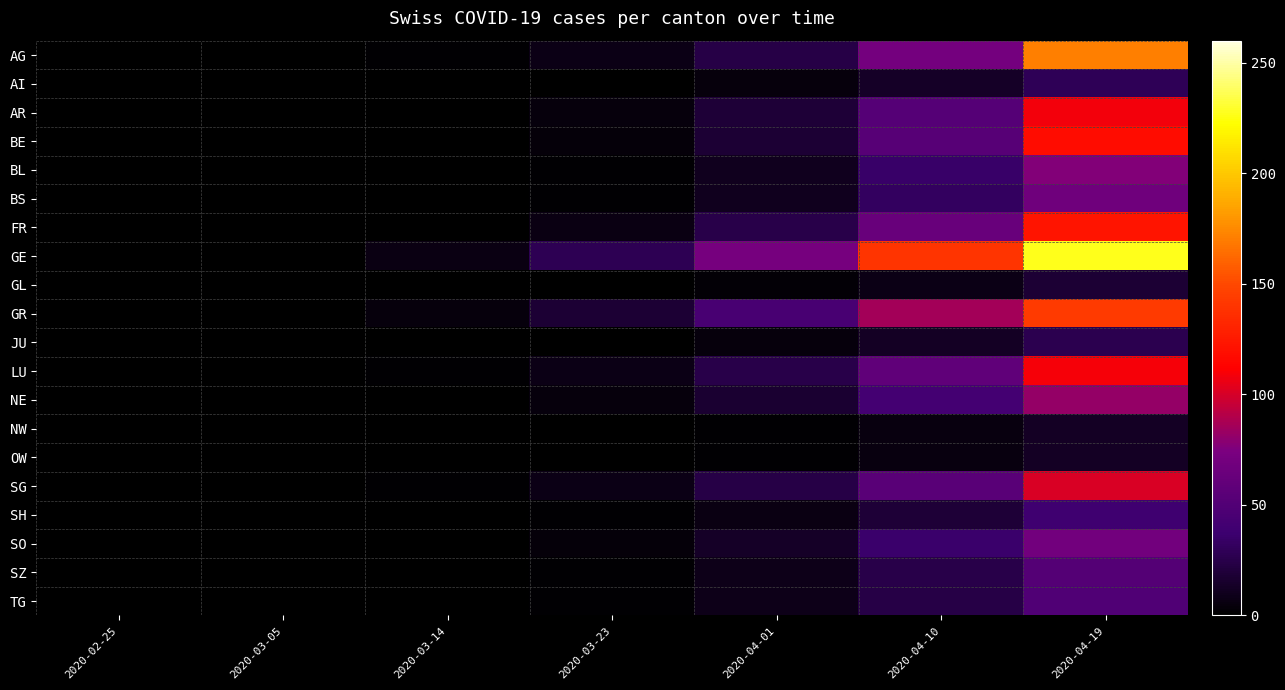

Reading right to left, transcribe all the data shown in this chart.

AG: 2020-04-19=171	2020-04-10=71	2020-04-01=24	2020-03-23=8	2020-03-14=2	2020-03-05=0	2020-02-25=0
AI: 2020-04-19=29	2020-04-10=14	2020-04-01=5	2020-03-23=1	2020-03-14=0	2020-03-05=0	2020-02-25=0
AR: 2020-04-19=108	2020-04-10=52	2020-04-01=19	2020-03-23=5	2020-03-14=1	2020-03-05=0	2020-02-25=0
BE: 2020-04-19=118	2020-04-10=53	2020-04-01=18	2020-03-23=4	2020-03-14=0	2020-03-05=0	2020-02-25=0
BL: 2020-04-19=77	2020-04-10=35	2020-04-01=11	2020-03-23=2	2020-03-14=0	2020-03-05=0	2020-02-25=0
BS: 2020-04-19=68	2020-04-10=32	2020-04-01=11	2020-03-23=2	2020-03-14=0	2020-03-05=0	2020-02-25=0
FR: 2020-04-19=122	2020-04-10=63	2020-04-01=25	2020-03-23=7	2020-03-14=1	2020-03-05=0	2020-02-25=0
GE: 2020-04-19=227	2020-04-10=140	2020-04-01=72	2020-03-23=28	2020-03-14=7	2020-03-05=1	2020-02-25=0
GL: 2020-04-19=18	2020-04-10=8	2020-04-01=3	2020-03-23=1	2020-03-14=0	2020-03-05=0	2020-02-25=0
GR: 2020-04-19=143	2020-04-10=86	2020-04-01=44	2020-03-23=18	2020-03-14=5	2020-03-05=1	2020-02-25=0
JU: 2020-04-19=27	2020-04-10=13	2020-04-01=5	2020-03-23=1	2020-03-14=0	2020-03-05=0	2020-02-25=0
LU: 2020-04-19=109	2020-04-10=58	2020-04-01=25	2020-03-23=8	2020-03-14=2	2020-03-05=0	2020-02-25=0
NE: 2020-04-19=82	2020-04-10=42	2020-04-01=17	2020-03-23=5	2020-03-14=1	2020-03-05=0	2020-02-25=0
NW: 2020-04-19=13	2020-04-10=6	2020-04-01=2	2020-03-23=0	2020-03-14=0	2020-03-05=0	2020-02-25=0
OW: 2020-04-19=13	2020-04-10=6	2020-04-01=2	2020-03-23=0	2020-03-14=0	2020-03-05=0	2020-02-25=0
SG: 2020-04-19=101	2020-04-10=54	2020-04-01=24	2020-03-23=8	2020-03-14=2	2020-03-05=0	2020-02-25=0
SH: 2020-04-19=39	2020-04-10=19	2020-04-01=7	2020-03-23=2	2020-03-14=0	2020-03-05=0	2020-02-25=0
SO: 2020-04-19=70	2020-04-10=36	2020-04-01=14	2020-03-23=4	2020-03-14=1	2020-03-05=0	2020-02-25=0
SZ: 2020-04-19=51	2020-04-10=25	2020-04-01=9	2020-03-23=2	2020-03-14=0	2020-03-05=0	2020-02-25=0
TG: 2020-04-19=49	2020-04-10=24	2020-04-01=9	2020-03-23=2	2020-03-14=0	2020-03-05=0	2020-02-25=0